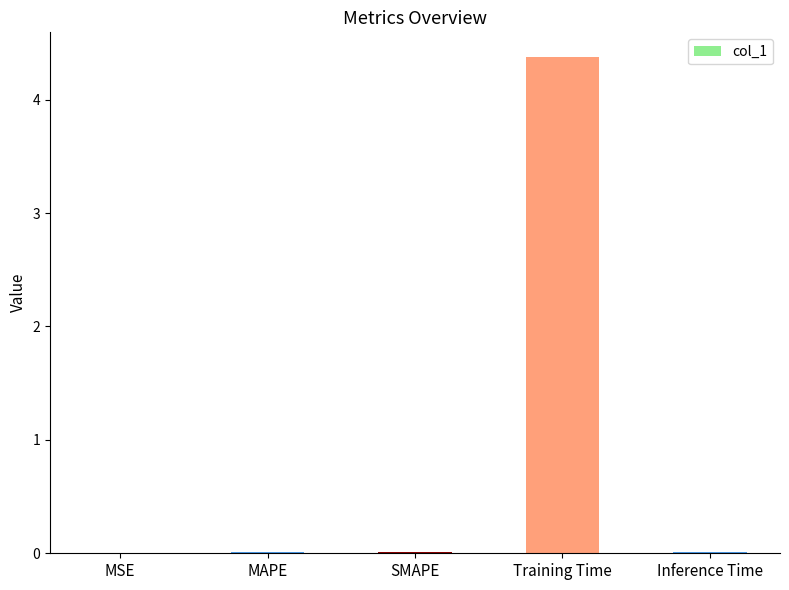

The chart shows a value of 4.4 at Training Time. True or false?

True